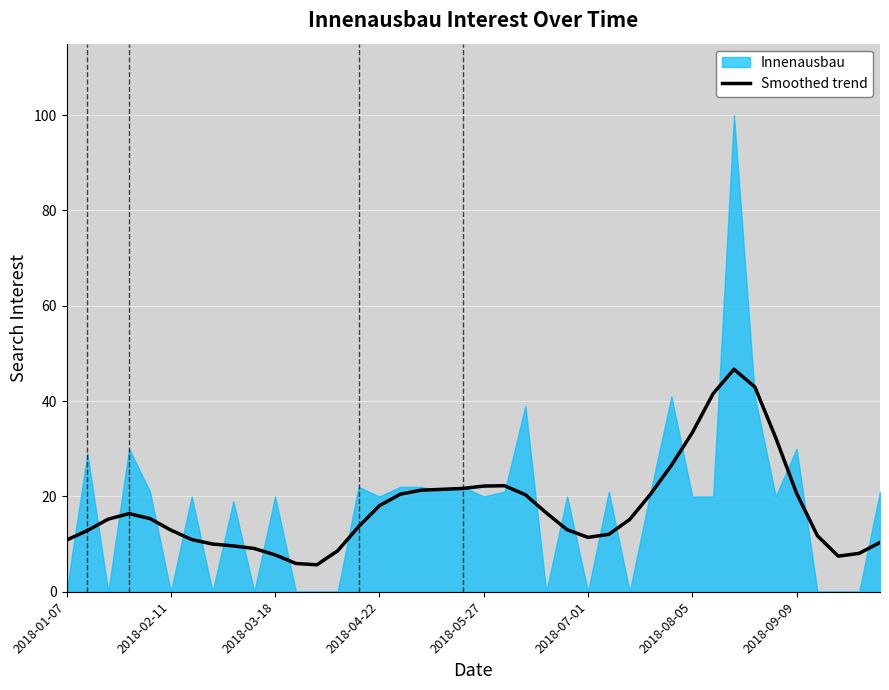

What is the lowest value of the Smoothed trend series?

5.6